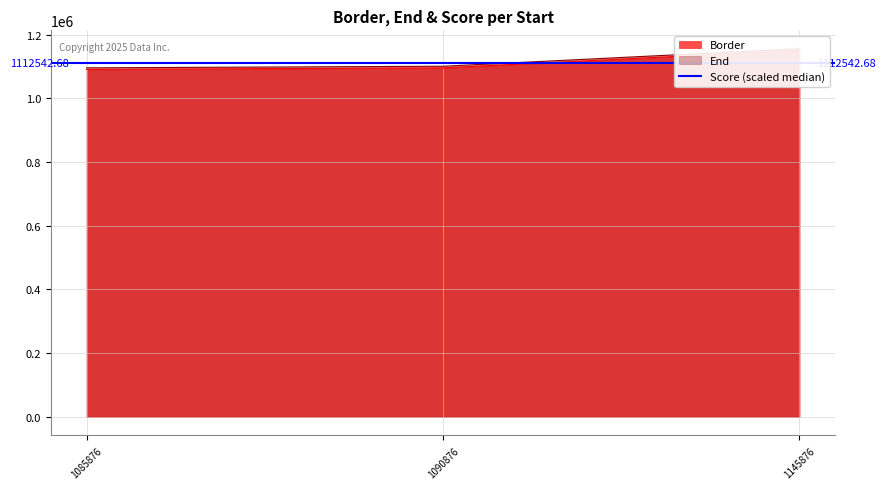

Reading left to right, what are all the values shown in this chart?

Border: 1090876.0	1095876.0	1150876.0
End: 1095876.0	1100876.0	1155876.0